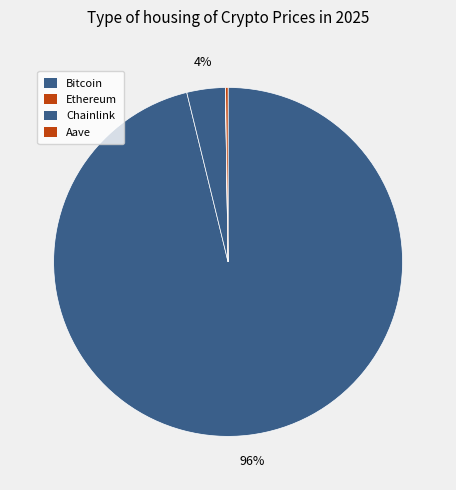

True or false: Bitcoin accounts for 99% of the total.

False